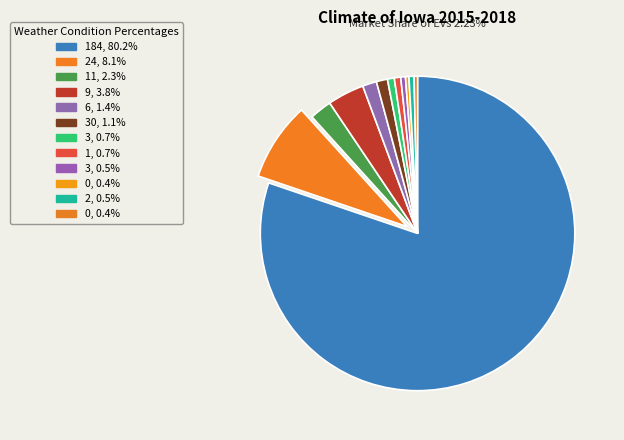

How many slices are in this pie chart?

12